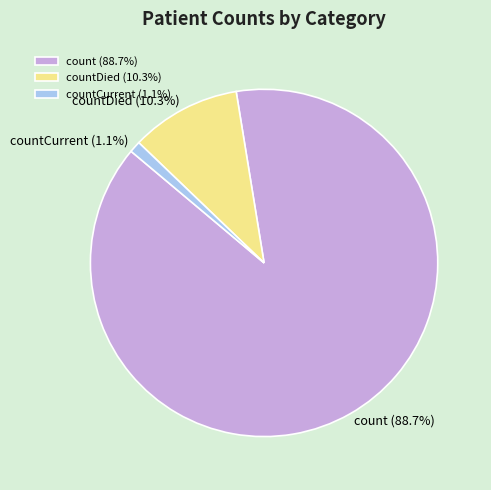

How many segments does this pie chart have?

3